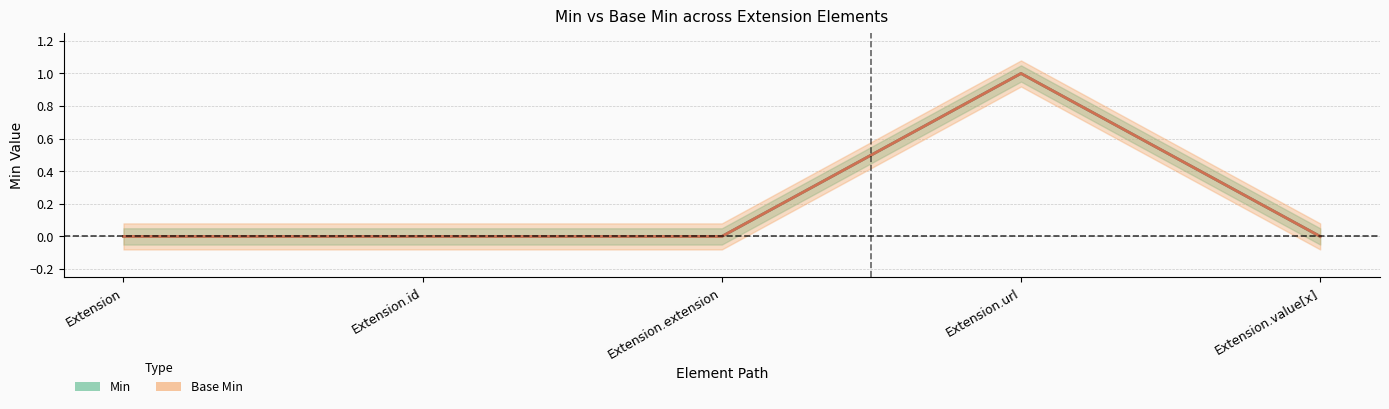

Reading left to right, extract all data points from this chart.

Min (central): Extension=0	Extension.id=0	Extension.extension=0	Extension.url=1	Extension.value[x]=0
Base Min (central): Extension=0	Extension.id=0	Extension.extension=0	Extension.url=1	Extension.value[x]=0